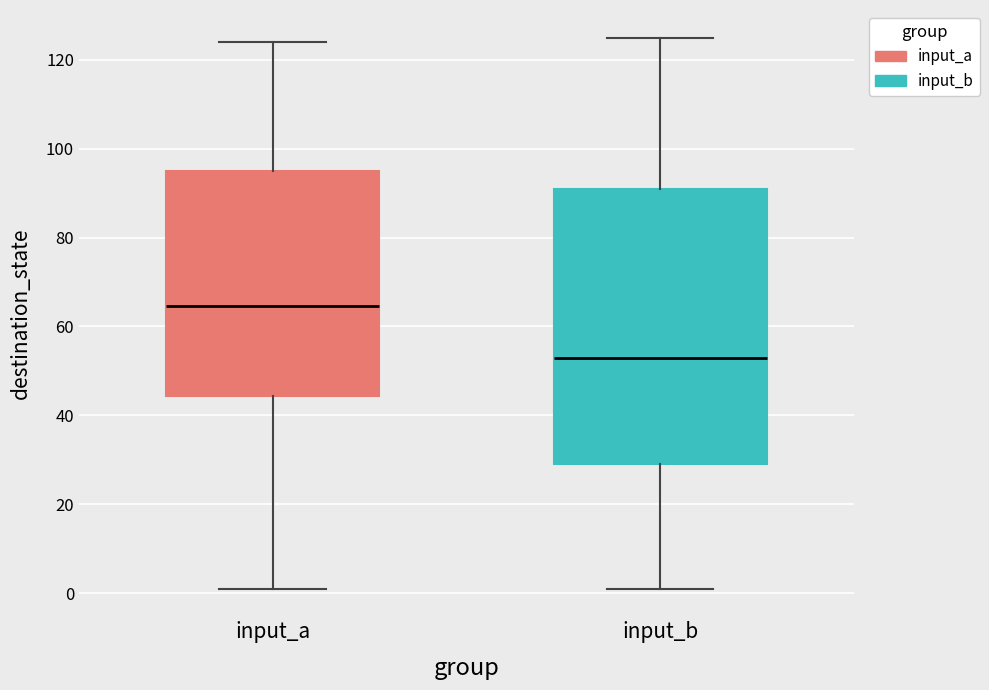

Where does the upper whisker of the box for input_b end on the y-axis? The values are not printed on the chart, so give them approximately, as read against the axis.

126